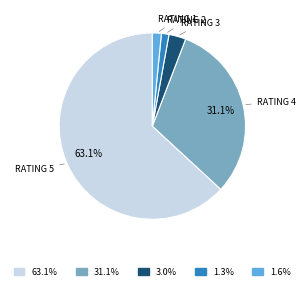

Does any single category account for the majority?

Yes